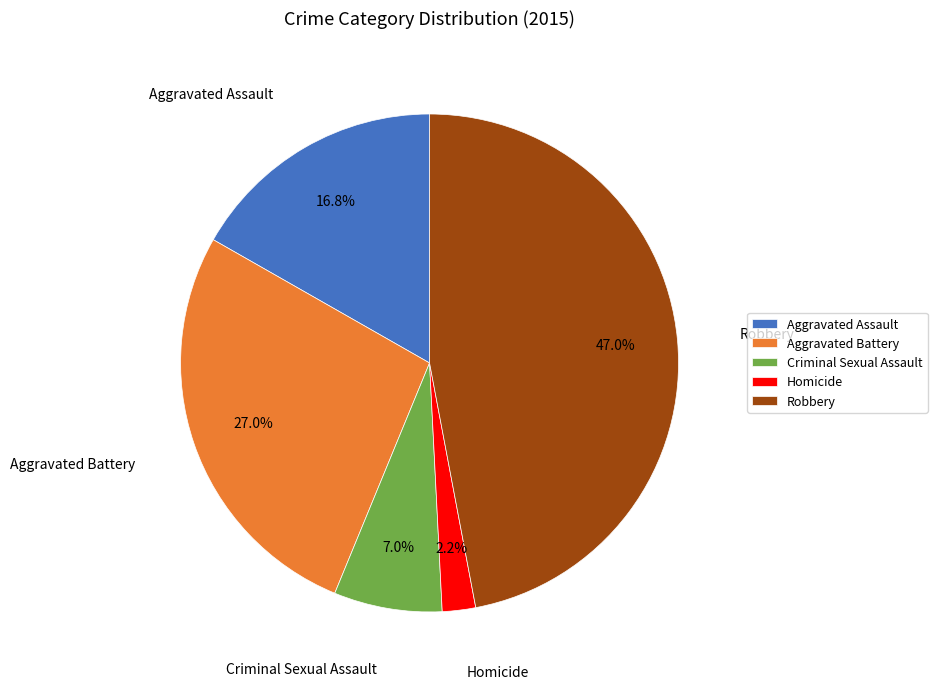

To the nearest percent, what is the average slice percentage?

20%